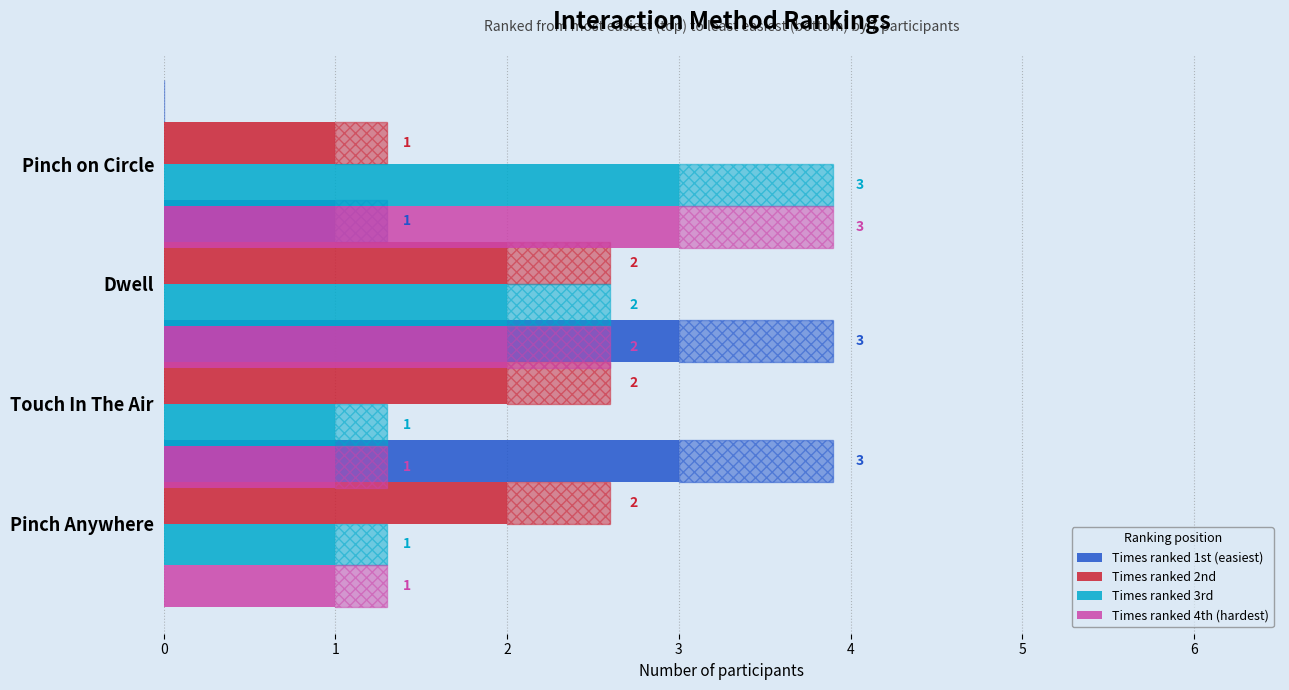

Which series has the widest spread of values?

Times ranked 1st (easiest)